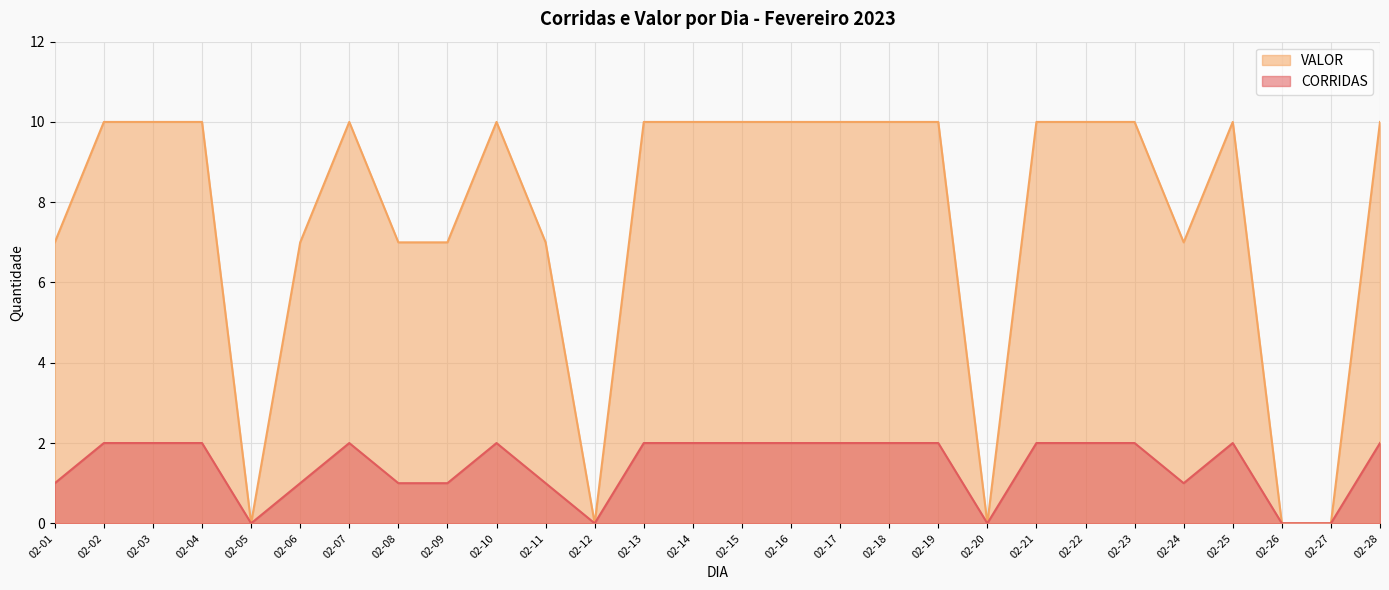

Rank the categories by VALOR value from highest to lowest.

02-02, 02-03, 02-04, 02-07, 02-10, 02-13, 02-14, 02-15, 02-16, 02-17, 02-18, 02-19, 02-21, 02-22, 02-23, 02-25, 02-28, 02-01, 02-06, 02-08, 02-09, 02-11, 02-24, 02-05, 02-12, 02-20, 02-26, 02-27